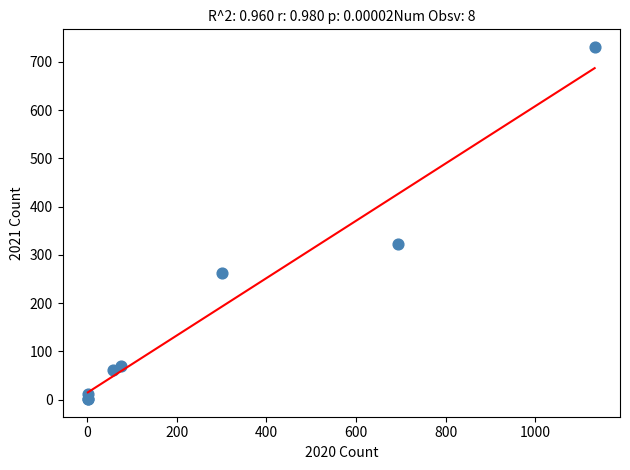

What Y value in the scatter plot is closest to 366?

322